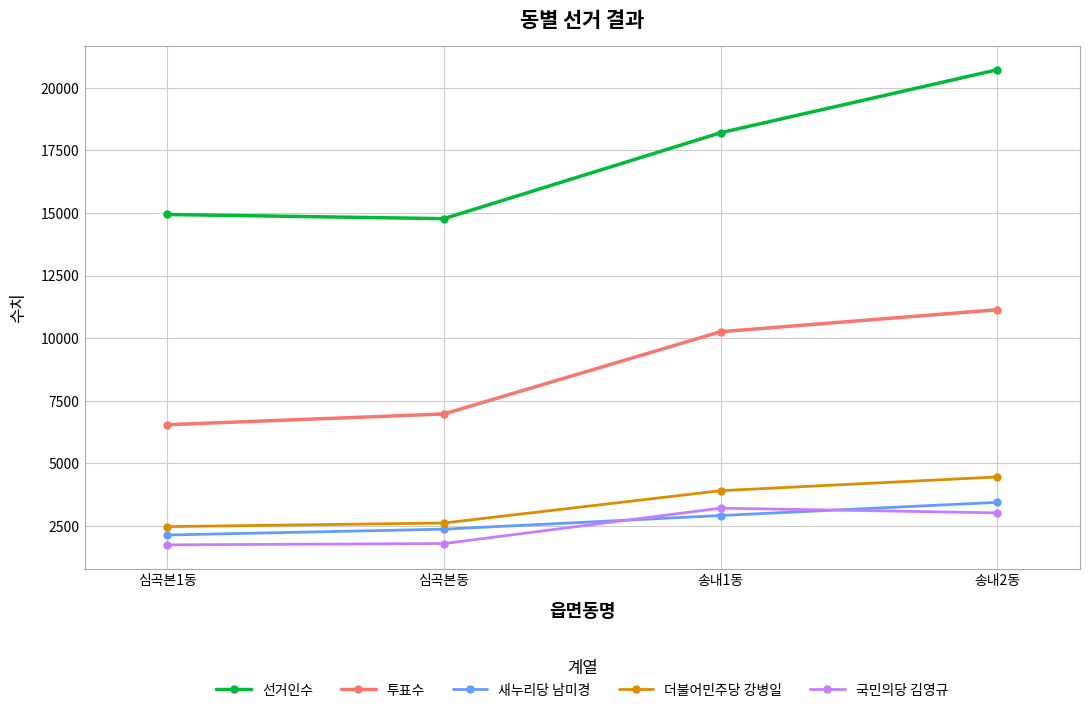

What is the average value of the 선거인수 series?

17158